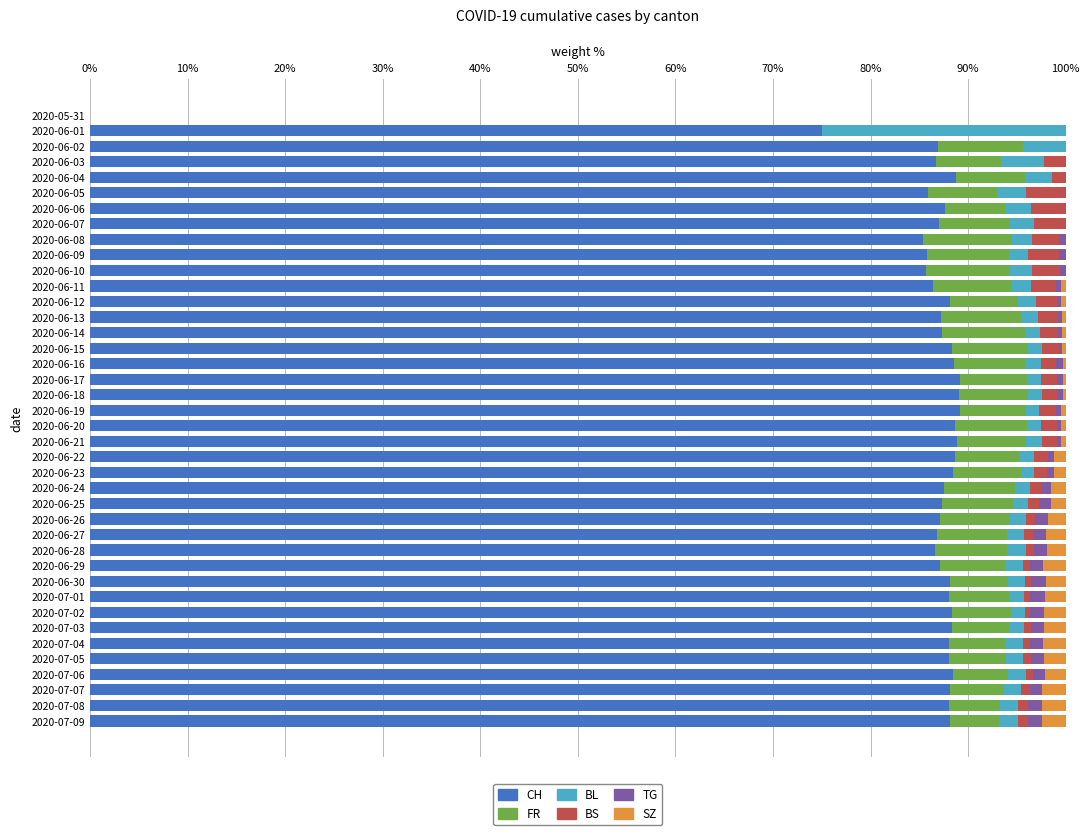

At which label is CH closest to 44?

2020-06-01